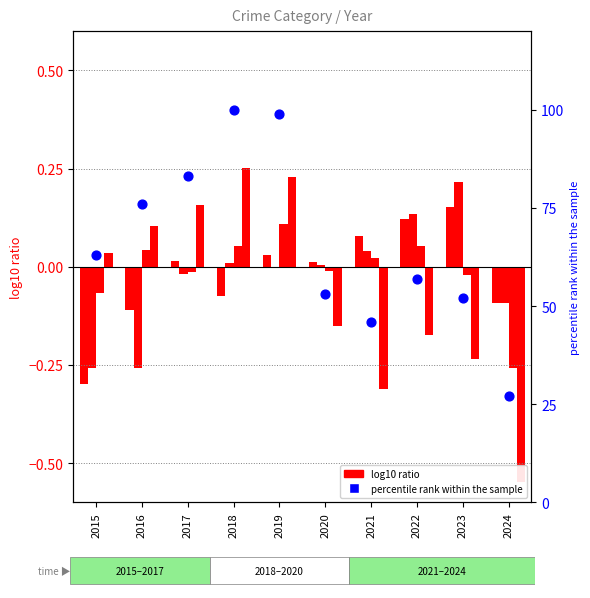

Which series has the largest total across all categories?

percentile rank within the sample